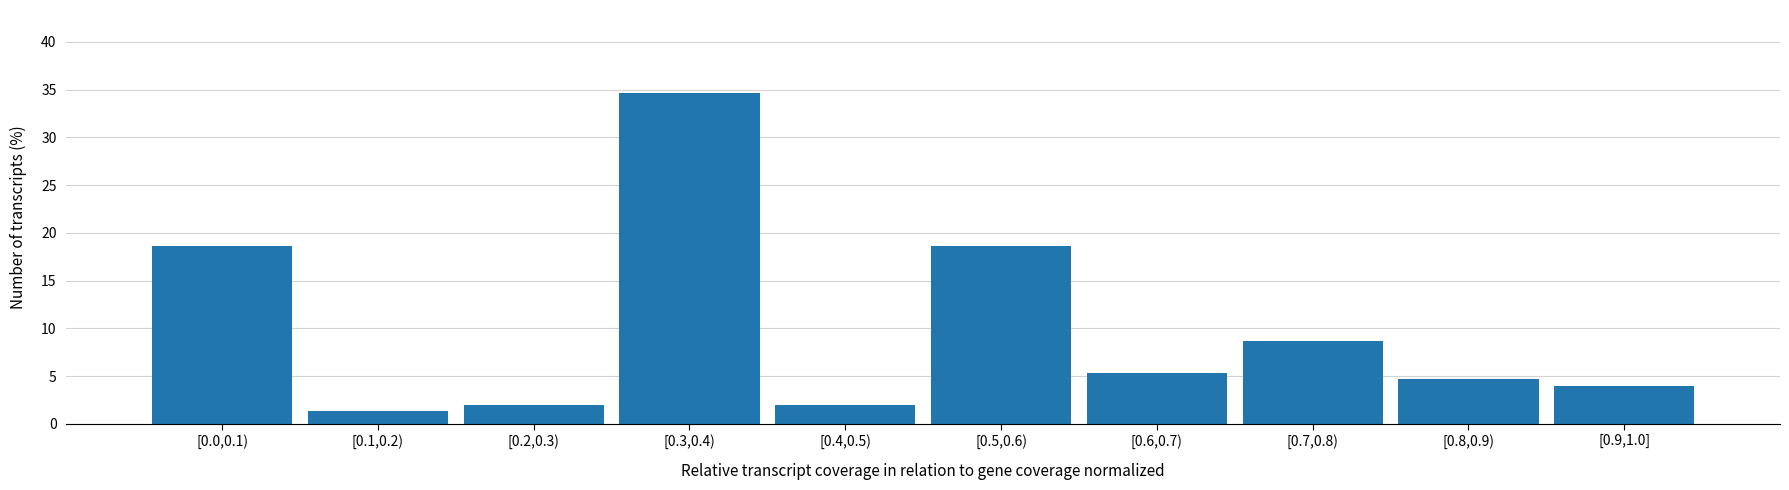

Reading right to left, transcribe all the data shown in this chart.

[0.9,1.0]=4.0	[0.8,0.9)=4.7	[0.7,0.8)=8.7	[0.6,0.7)=5.3	[0.5,0.6)=18.7	[0.4,0.5)=2.0	[0.3,0.4)=34.7	[0.2,0.3)=2.0	[0.1,0.2)=1.3	[0.0,0.1)=18.7